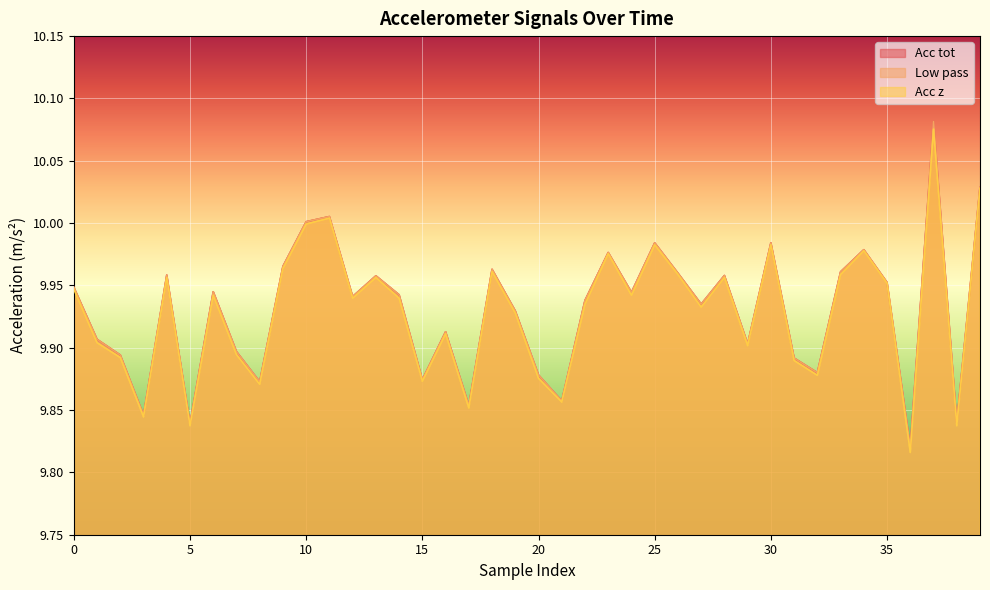

What is the smallest value displayed?

9.8